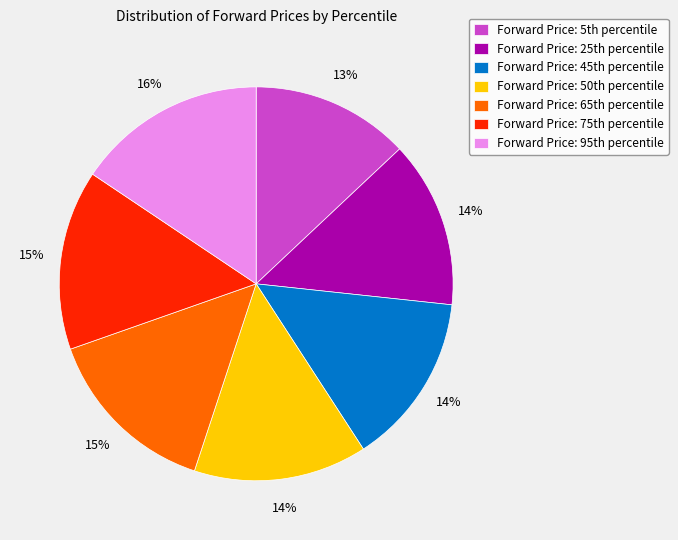

Which category has the smallest portion of the pie?

Forward Price: 5th percentile